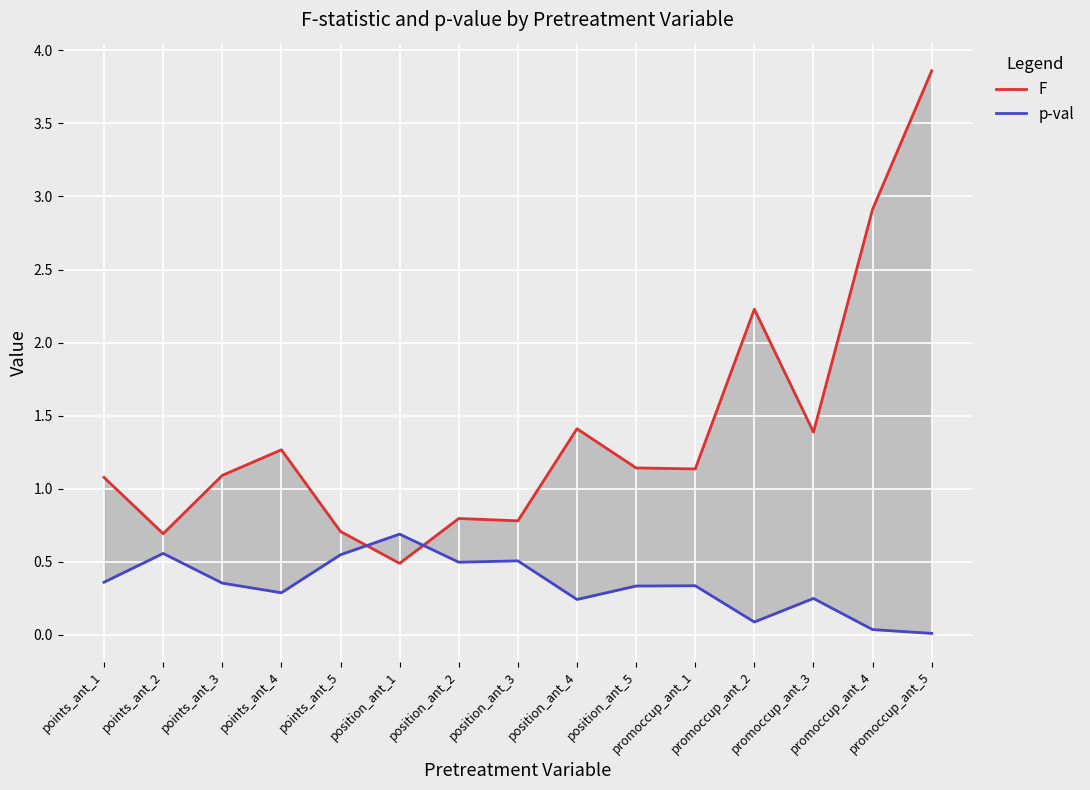

Is it true that F equals 0.5 at position_ant_1?

True